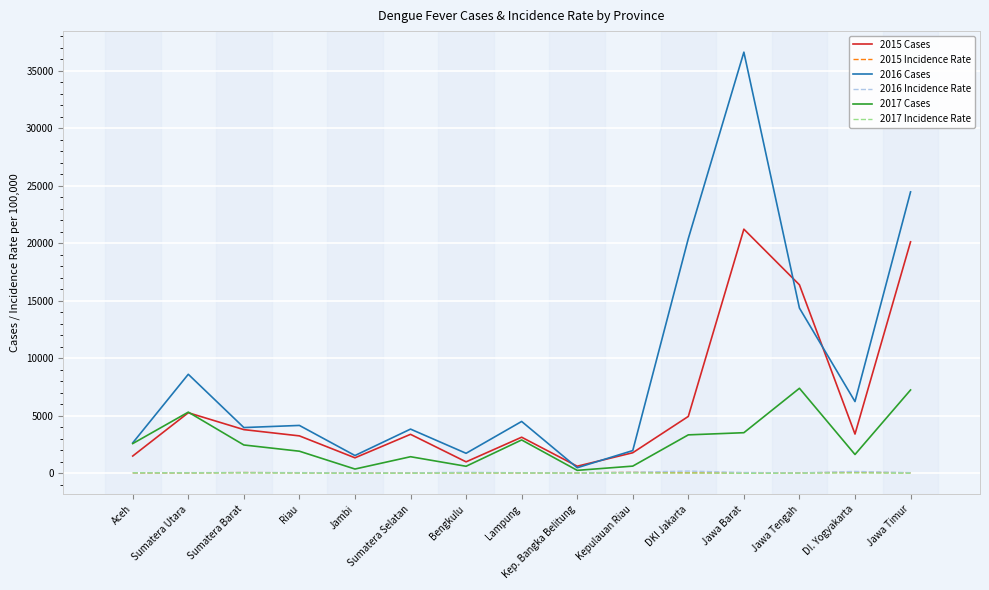

Which series has the largest range (max minus min)?

2016 Cases